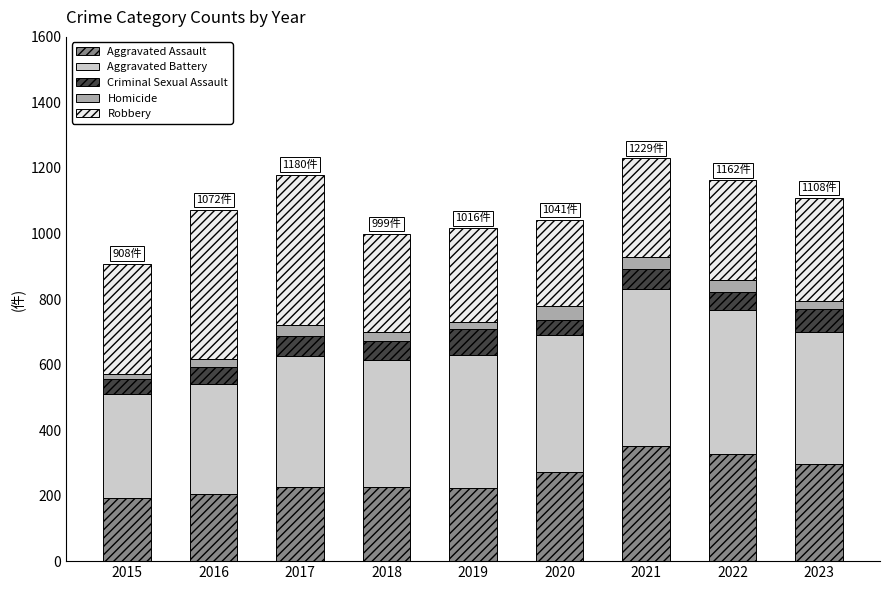

What is the total value across all series at 2021?

1229